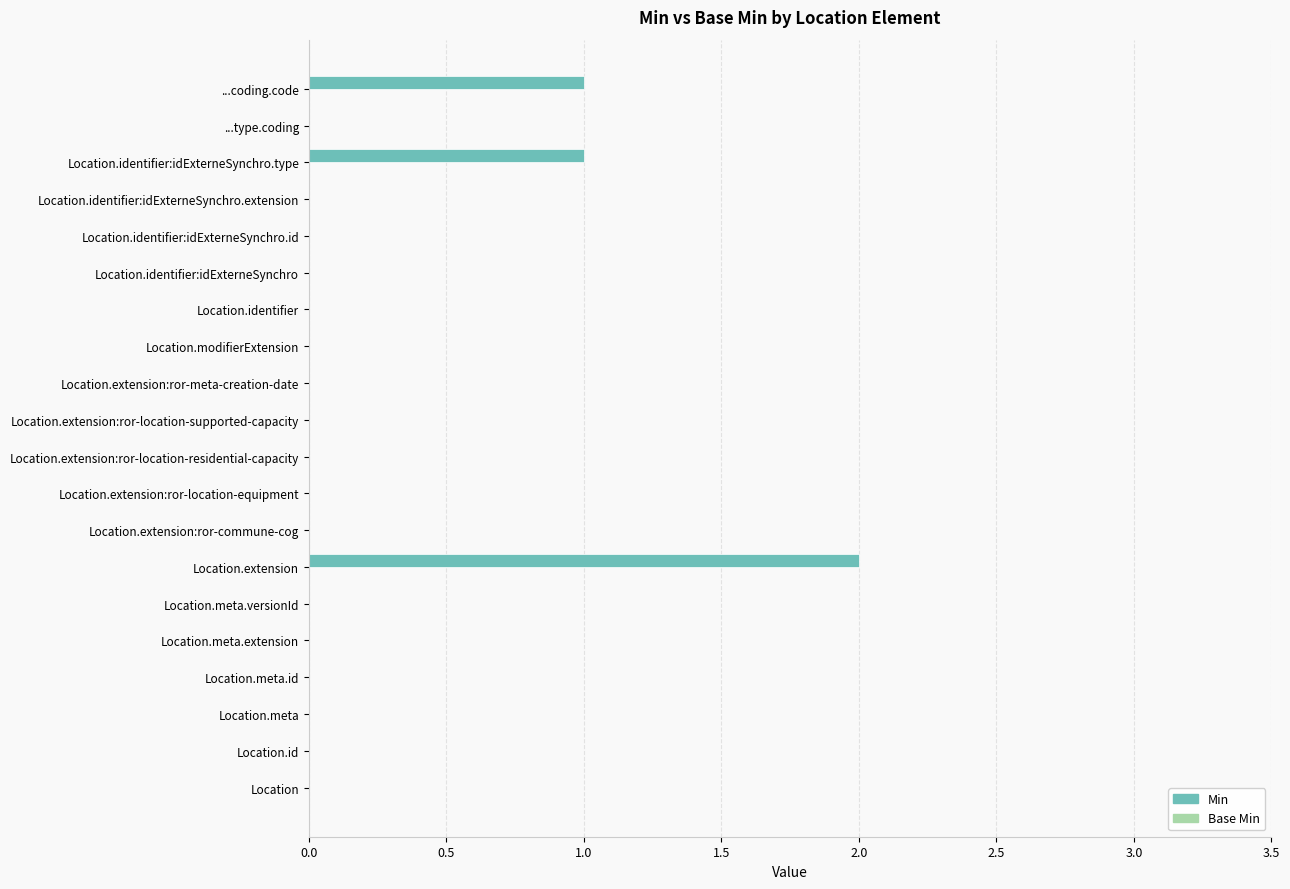

Which has a higher value, Location.identifier:idExterneSynchro.type or Location.extension?

Location.extension